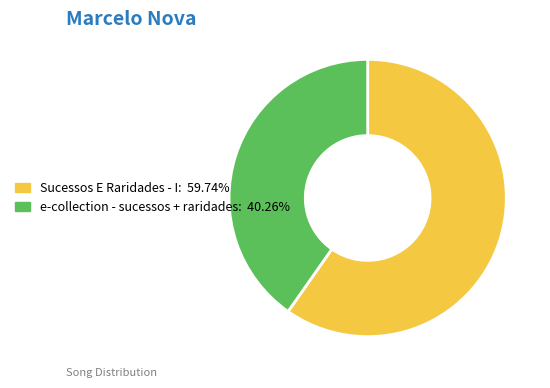

How many slices are in this pie chart?

2